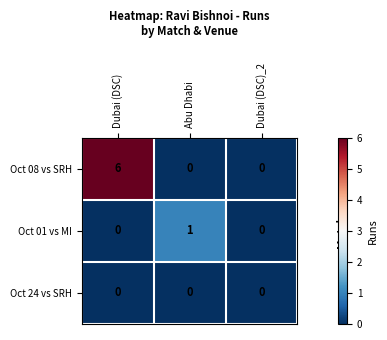

List the series in order of their overall mean, lowest first.

Oct 24 vs SRH, Oct 01 vs MI, Oct 08 vs SRH